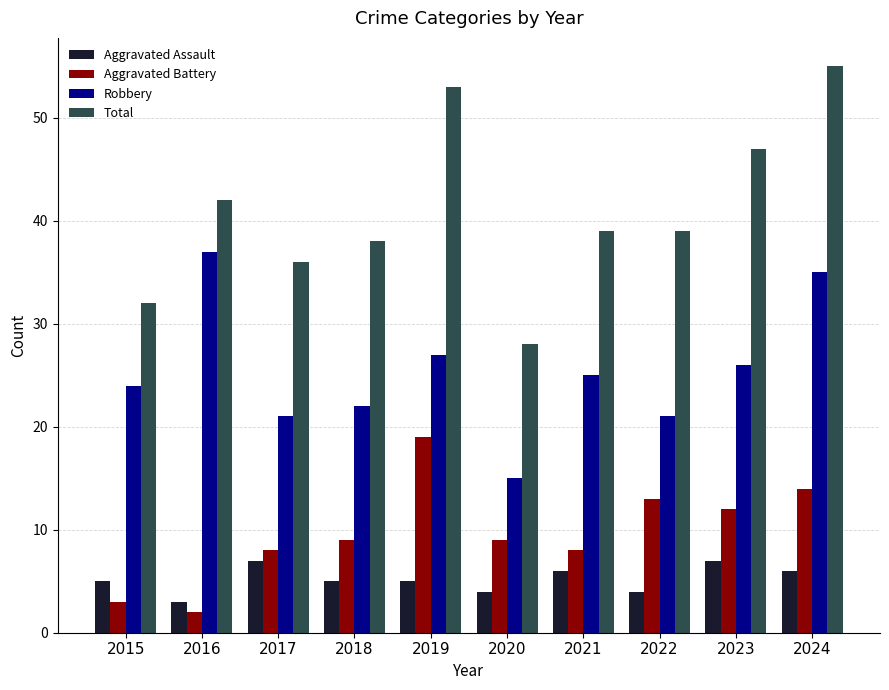

What is the value of the Total bar at the 5th from the left?

53